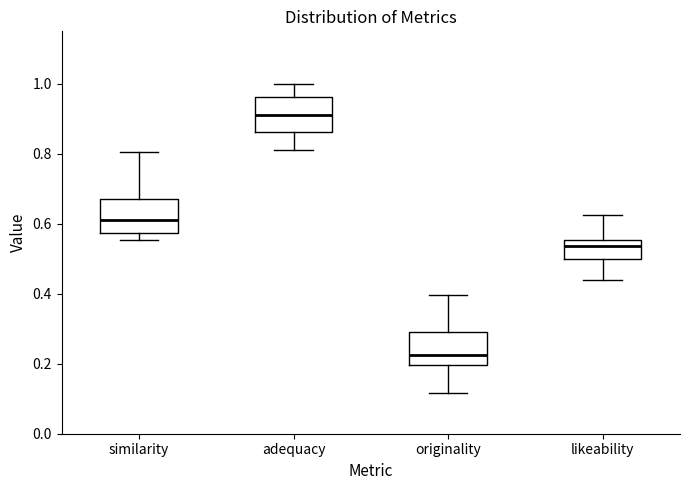

Reading left to right, transcribe this box plot: for each box, give where its median line is, the range the box spans, and where its two whiskers end, as read against the y-axis. The values are not printed on the chart, so give them approximately, as read against the axis.

similarity: median 0.62, box 0.58 to 0.68, whiskers 0.56 to 0.80
adequacy: median 0.92, box 0.86 to 0.96, whiskers 0.80 to 1.00
originality: median 0.22, box 0.20 to 0.30, whiskers 0.12 to 0.40
likeability: median 0.54, box 0.50 to 0.56, whiskers 0.44 to 0.62